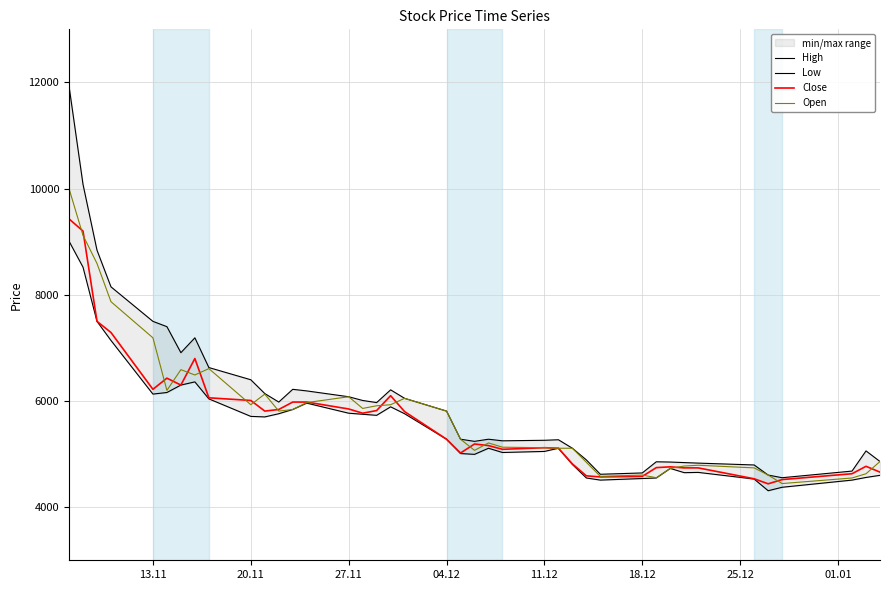

Which series has the largest total across all categories?

High